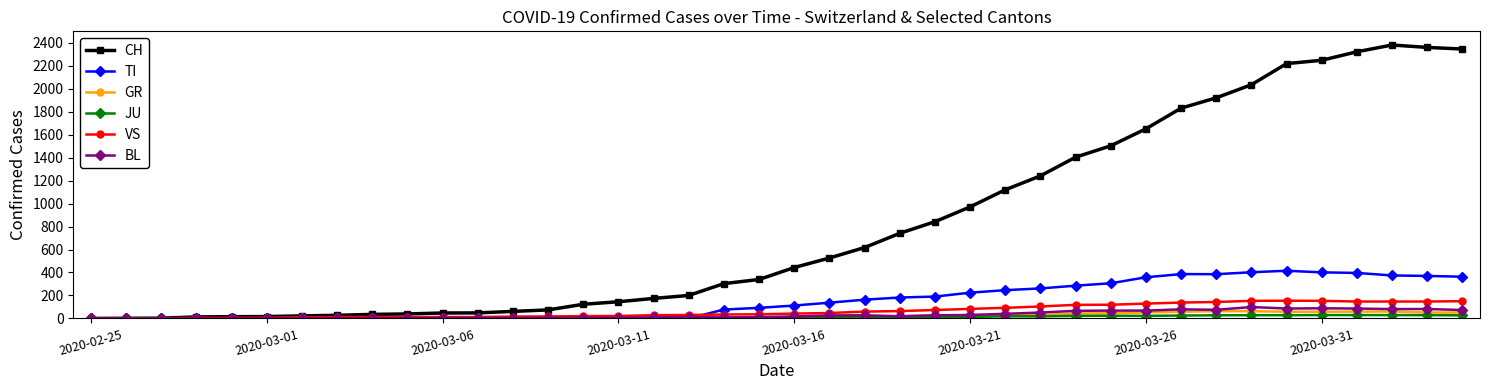

Which series has the largest range (max minus min)?

CH